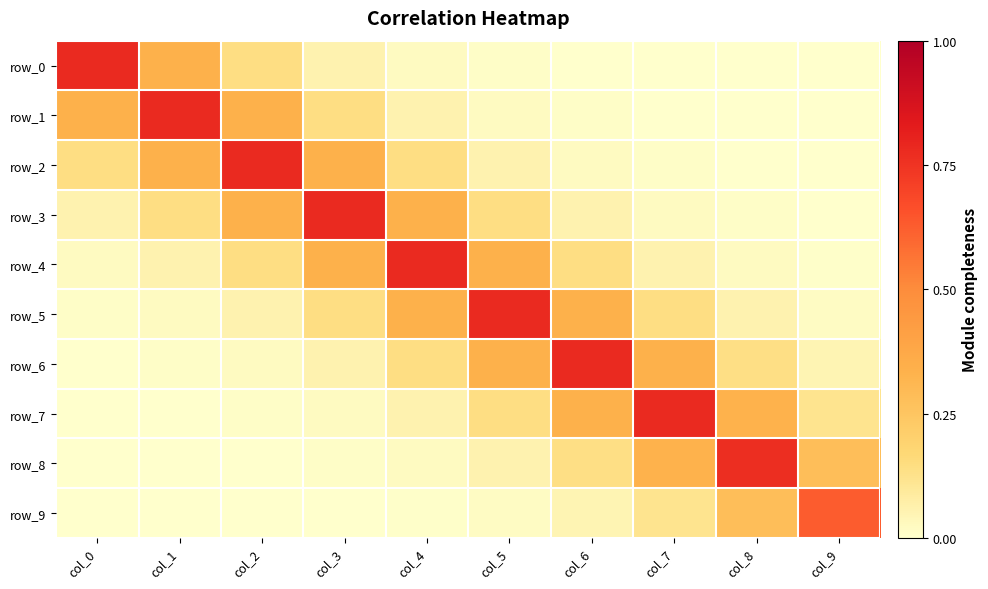

How many categories are shown in the chart?

10